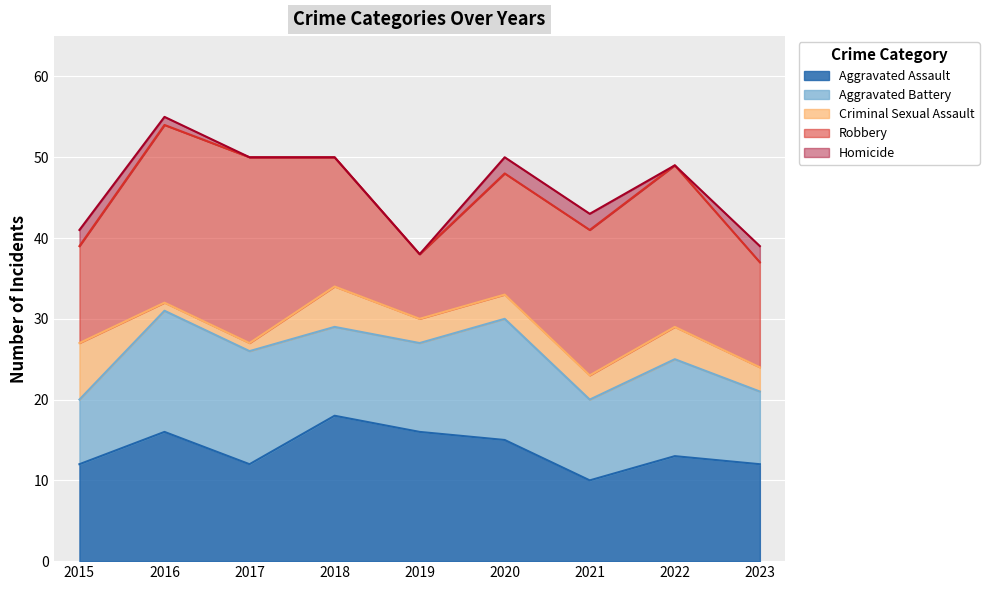

What is the difference between the maximum and minimum values in the Robbery series?

15